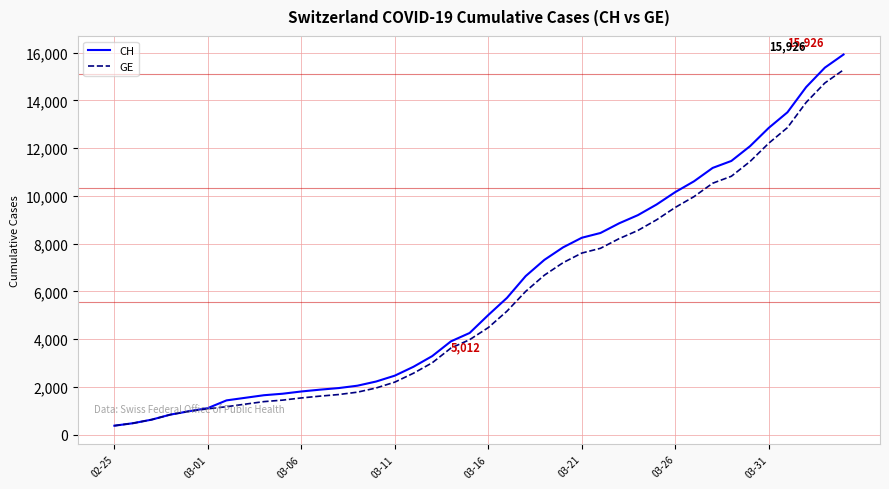

Which series has the largest range (max minus min)?

CH